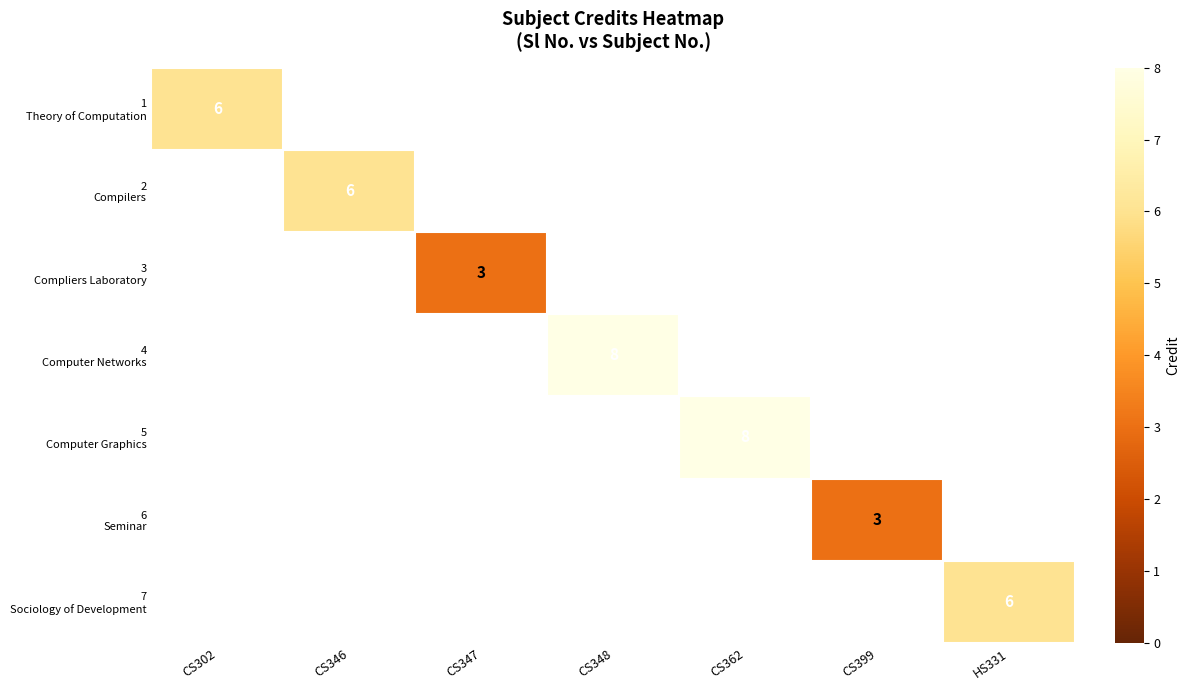

Which has a higher value, CS302 or CS346?

CS346